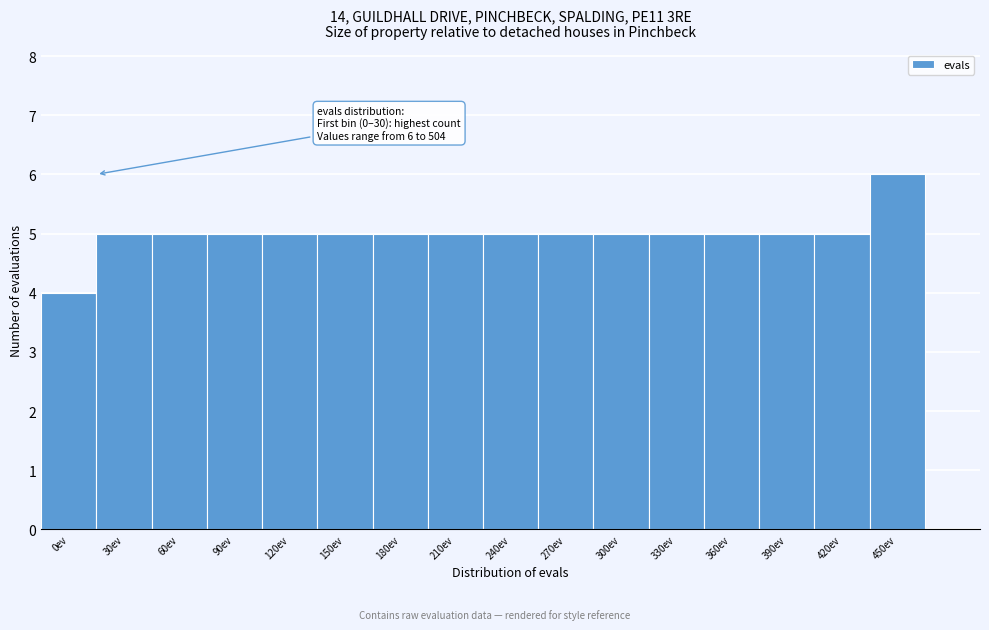

Reading right to left, extract all data points from this chart.

6	5	5	5	5	5	5	5	5	5	5	5	5	5	5	4